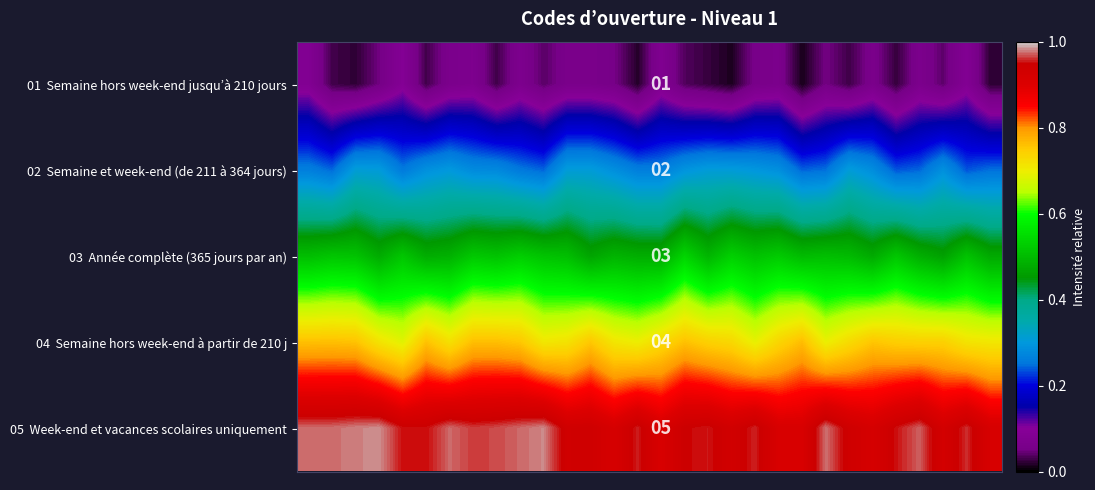

What is the total value across all series at 0?

2.6